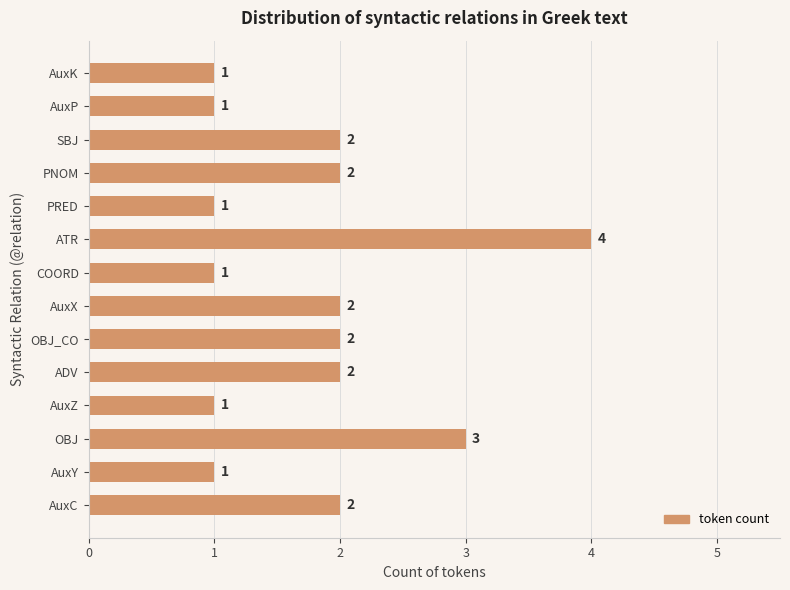

How many values are between 1 and 2?

12